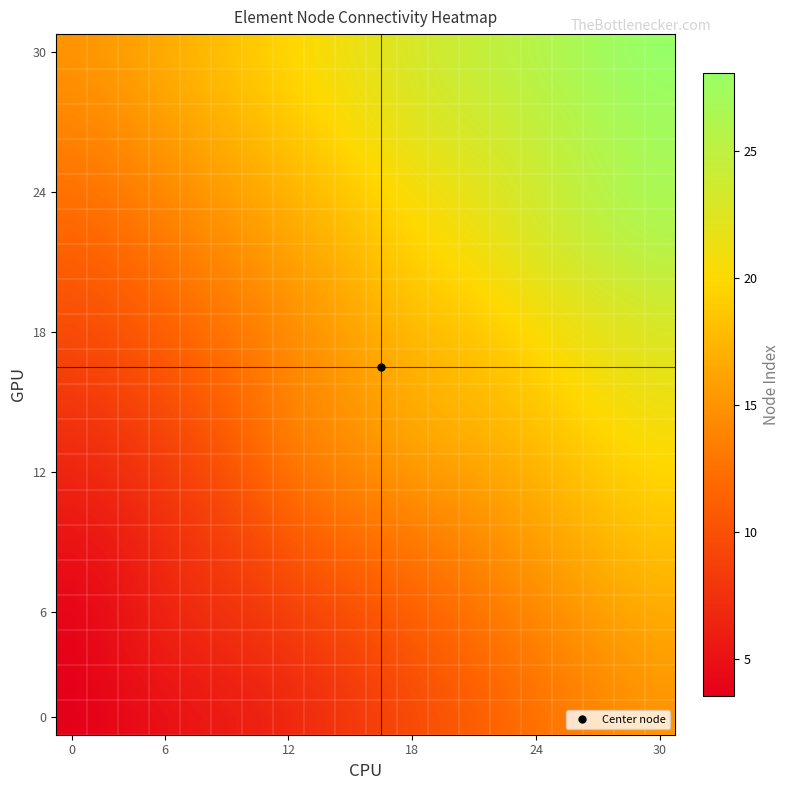

What is the greatest value displayed?

28.1